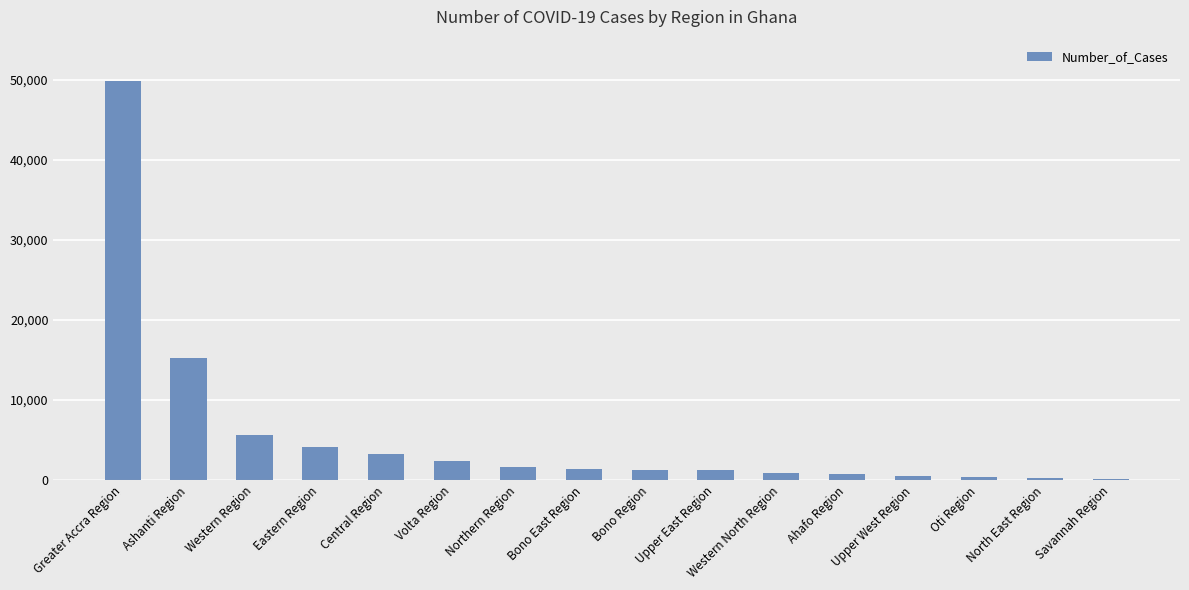

The value at Central Region is 4982. True or false?

False